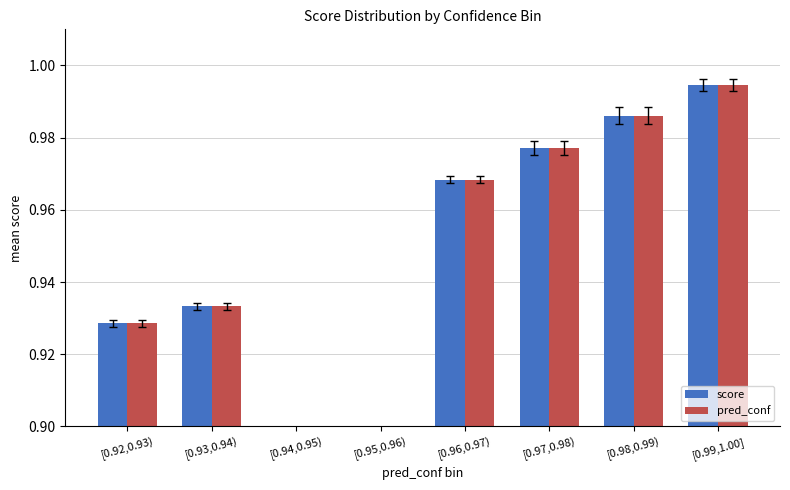

How many values in pred_conf are above zero?

6